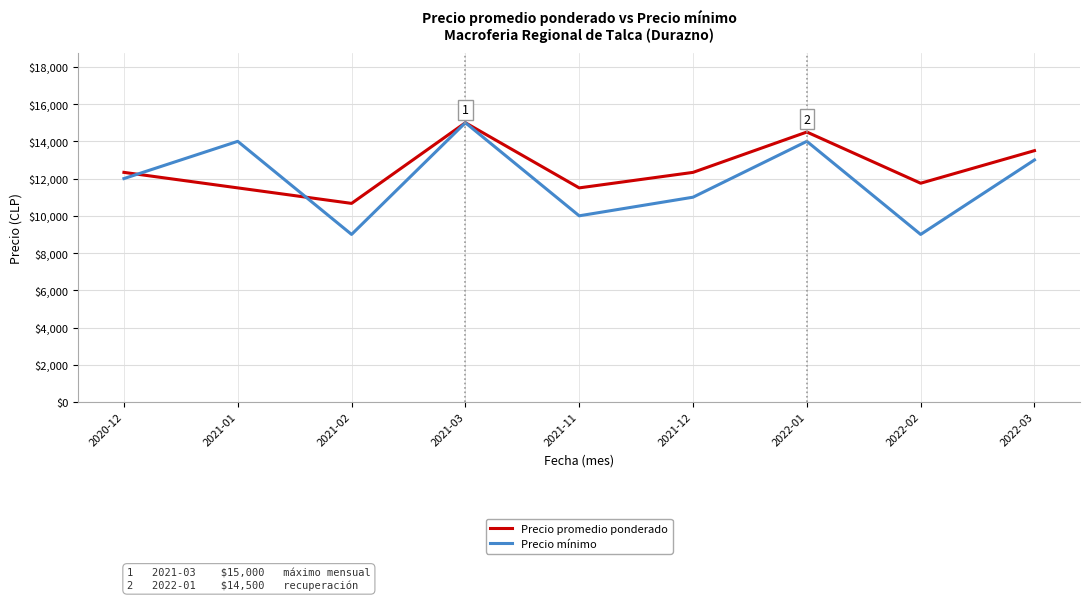

The value of Precio mínimo at 2022-03 is 13000. True or false?

True